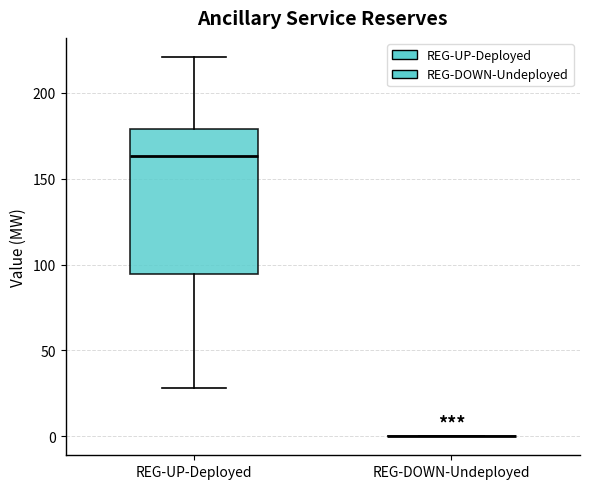

Which box is the tallest, from its lower edge to its upper edge?

REG-UP-Deployed